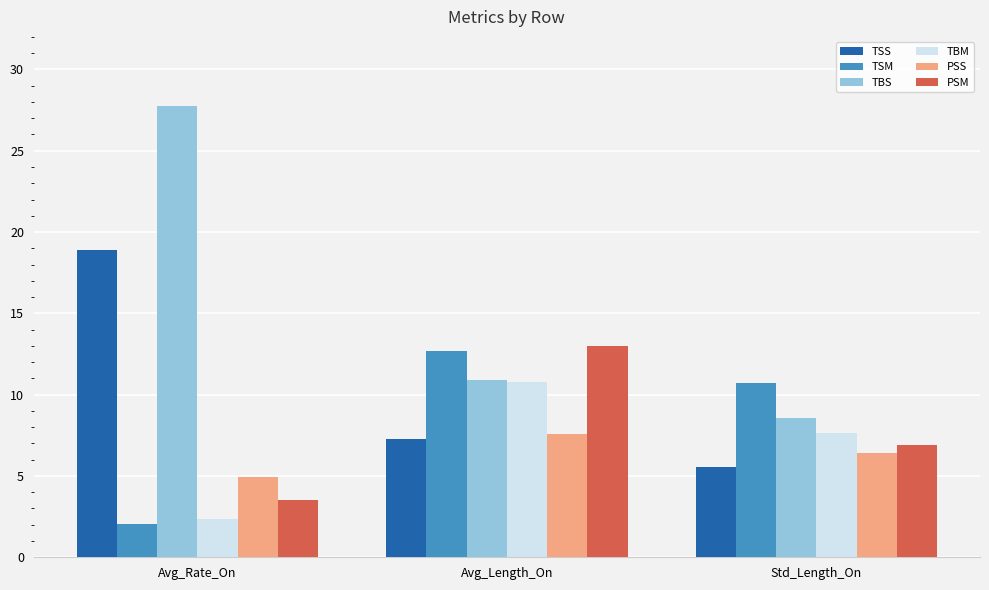

Count the number of data series in this chart.

6